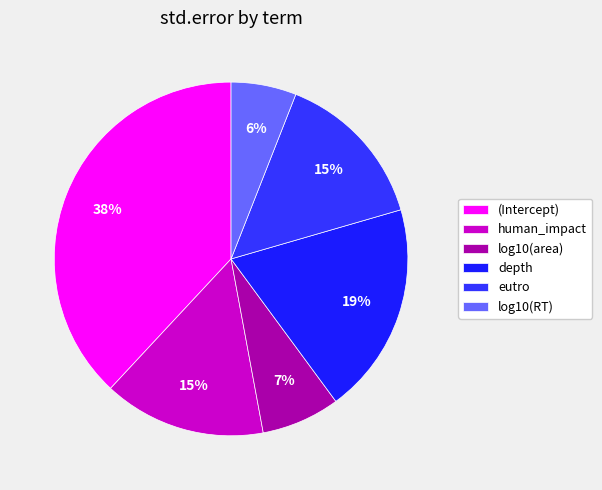

How many slices are in this pie chart?

6